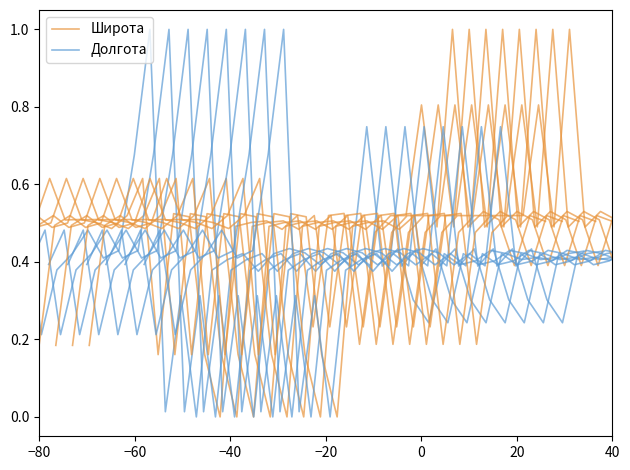

Reading left to right, what are all the values shown in this chart?

Широта: 0.2	0.5	0.5	0.5	0.5	0.6	0.5	0.5	0.5	0.5	0.5	0.6	0.2	0.5	0.5	0.2	0.0	0.5	0.5	0.5	0.5	0.5	0.2	0.5	0.5	0.2	0.5	0.5	0.5	0.8	0.5	1.0	0.5	0.5	0.5	0.4	0.5	0.5
Долгота: 0.4	0.5	0.2	0.4	0.4	0.5	0.4	0.4	0.7	1.0	0.0	0.3	0.0	0.4	0.4	0.4	0.4	0.4	0.4	0.4	0.4	0.4	0.4	0.7	0.4	0.4	0.3	0.2	0.4	0.4	0.4	0.4	0.4	0.4	0.4	0.4	0.4	0.4